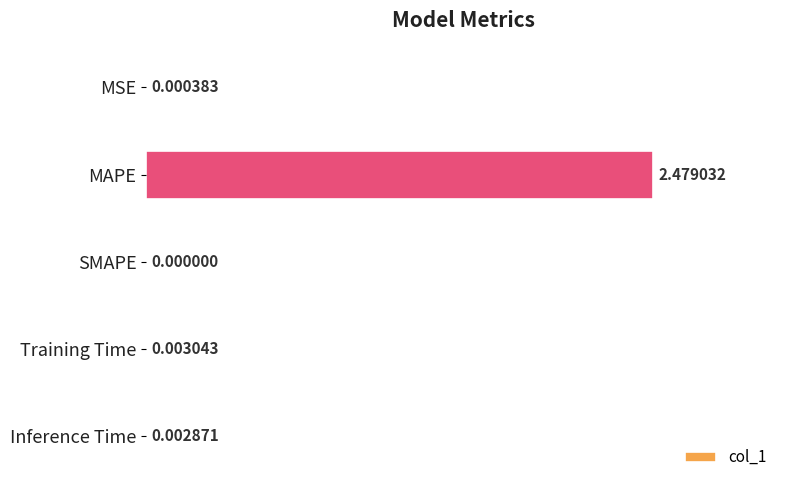

What is the change in value from MAPE to Inference Time?

-2.5